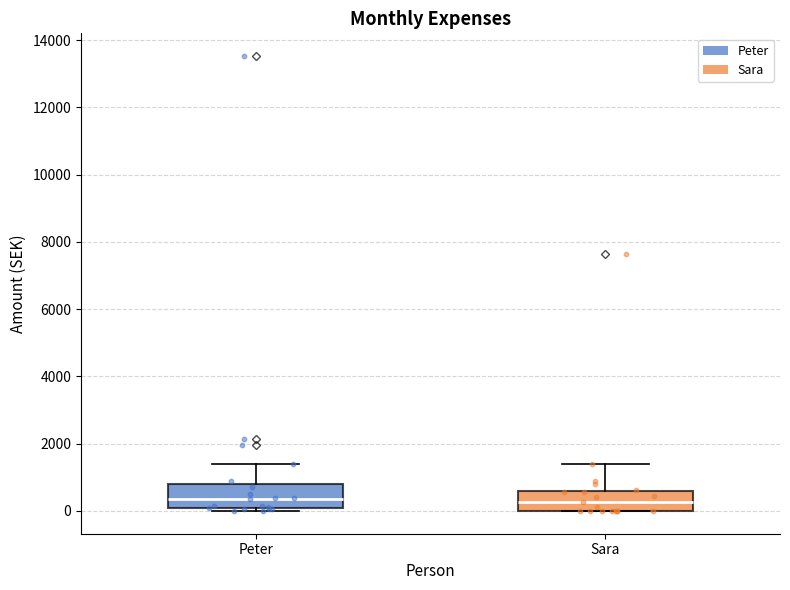

Reading left to right, read every box against the y-axis: the position of its median line, the range the box covers, and the ends of its whiskers. The values are not printed on the chart, so give them approximately, as read against the axis.

Peter: median 400, box 0 to 800, whiskers 0 (just below the box's lower edge) to 1400
Sara: median 200, box 0 to 600, whiskers 0 to 1400